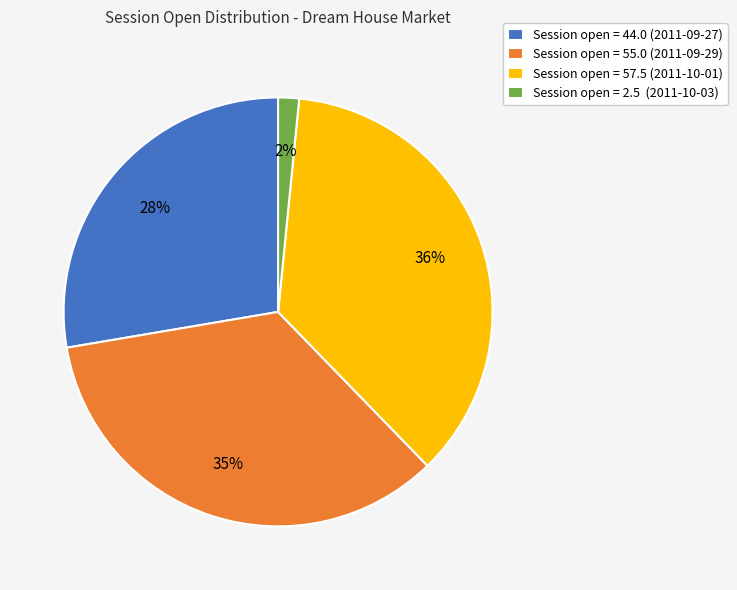

Is there any slice that represents more than half of the pie?

No